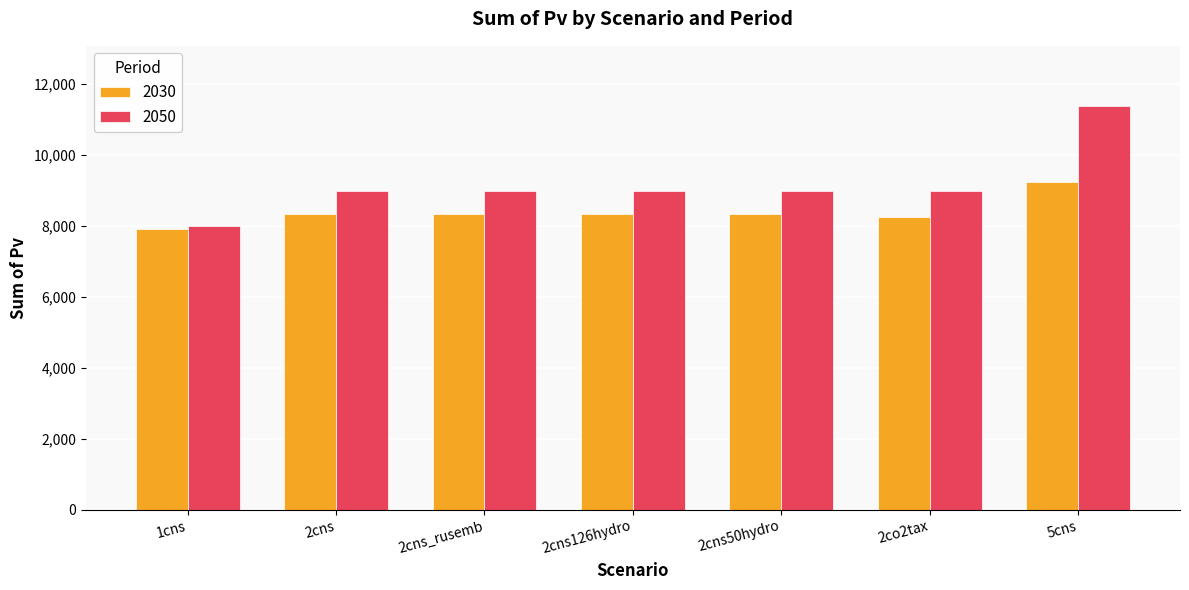

What is the maximum value shown in the chart?

11357.3